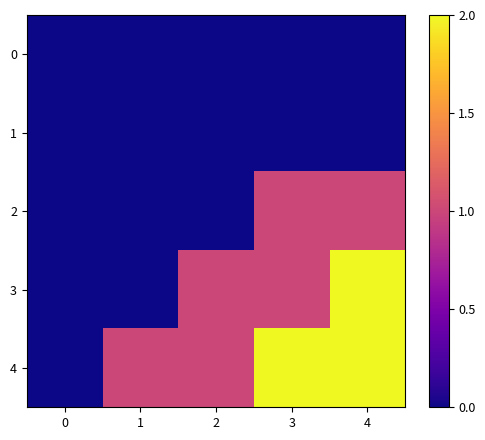

Reading left to right, list all the values displayed in this chart.

0: 0=0	1=0	2=0	3=0	4=0
1: 0=0	1=0	2=0	3=0	4=0
2: 0=0	1=0	2=0	3=1	4=1
3: 0=0	1=0	2=1	3=1	4=2
4: 0=0	1=1	2=1	3=2	4=2